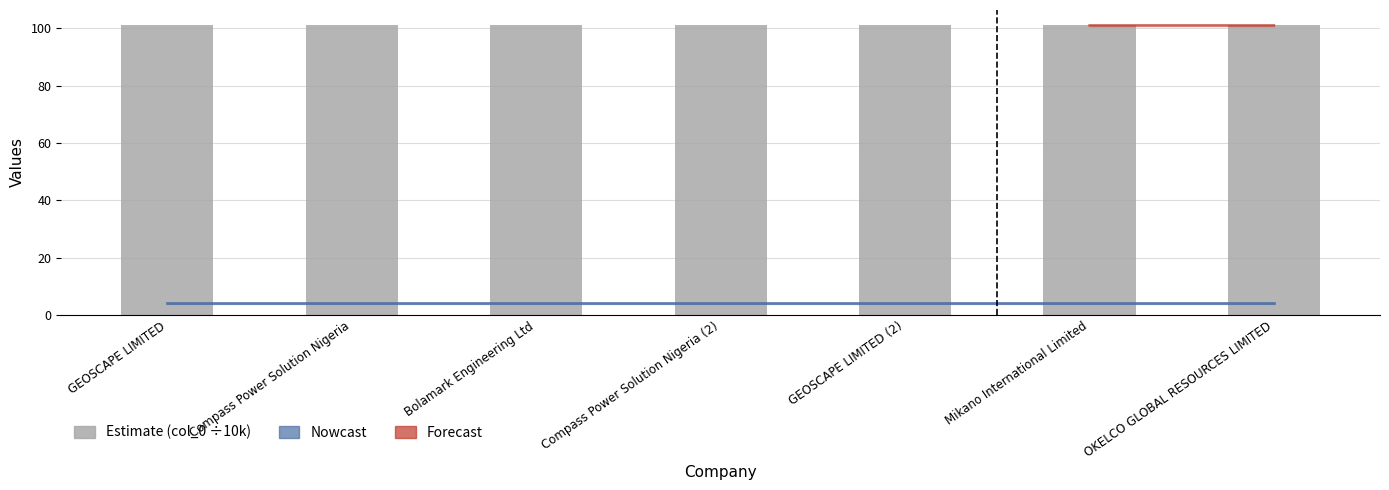

Rank the categories by value from lowest to highest.

GEOSCAPE LIMITED, Compass Power Solution Nigeria, Bolamark Engineering Ltd, Compass Power Solution Nigeria (2), GEOSCAPE LIMITED (2), Mikano International Limited, OKELCO GLOBAL RESOURCES LIMITED